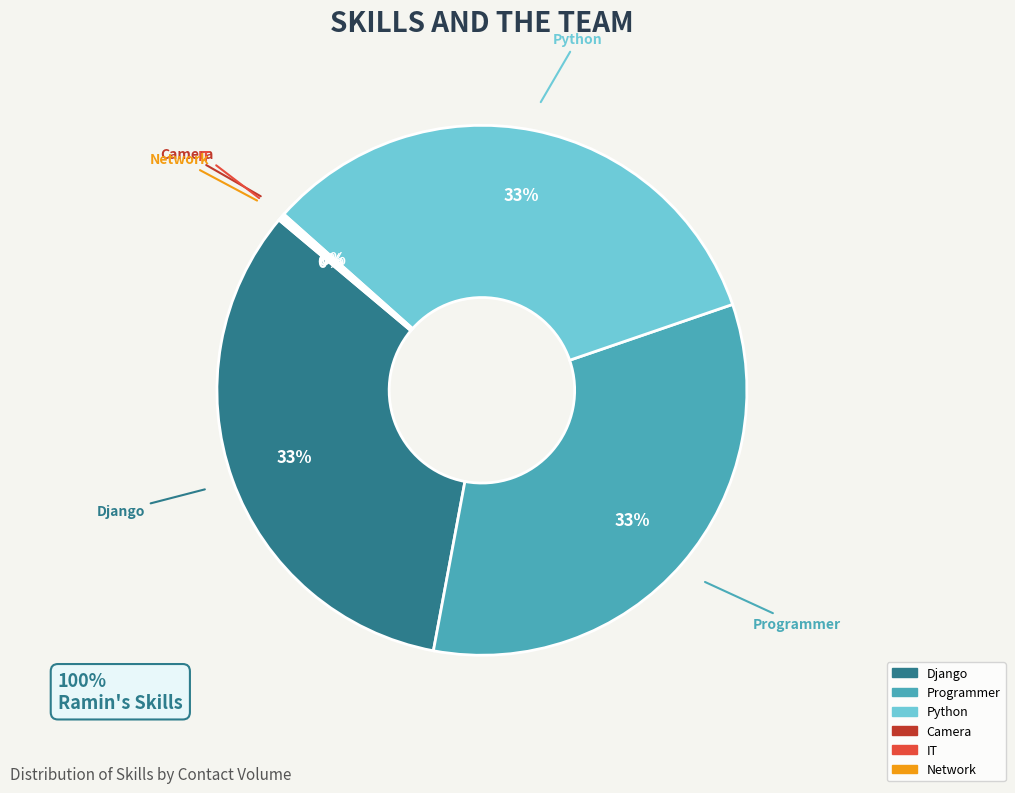

To the nearest percent, what portion does Django represent?

33%